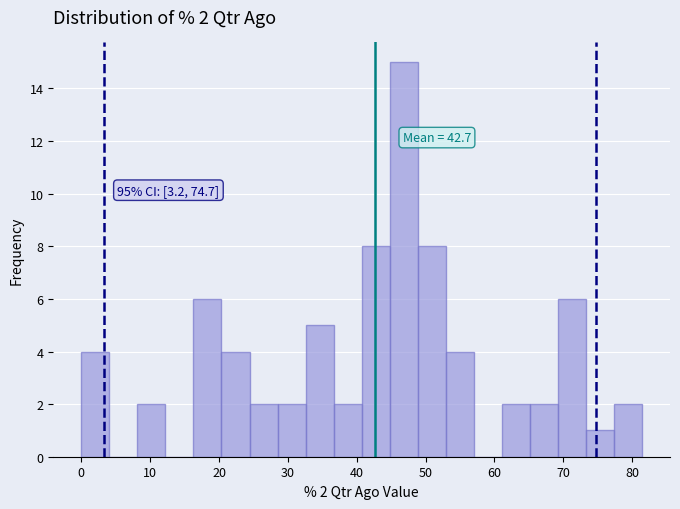

Over which range of the x-axis is the bar tallest?

45 to 49